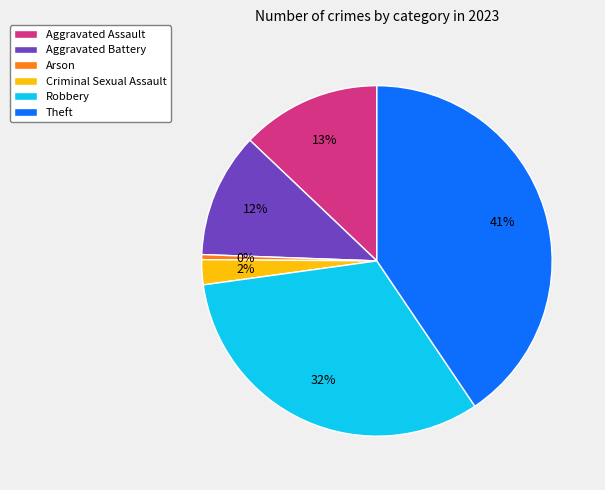

Do Arson and Robbery together represent more than half of the pie?

No